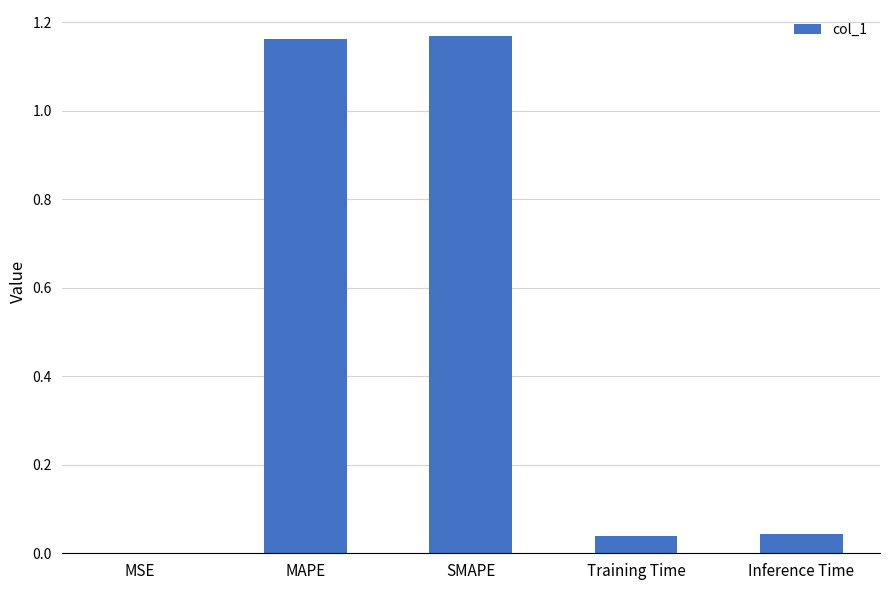

Which has a higher value, Training Time or SMAPE?

SMAPE